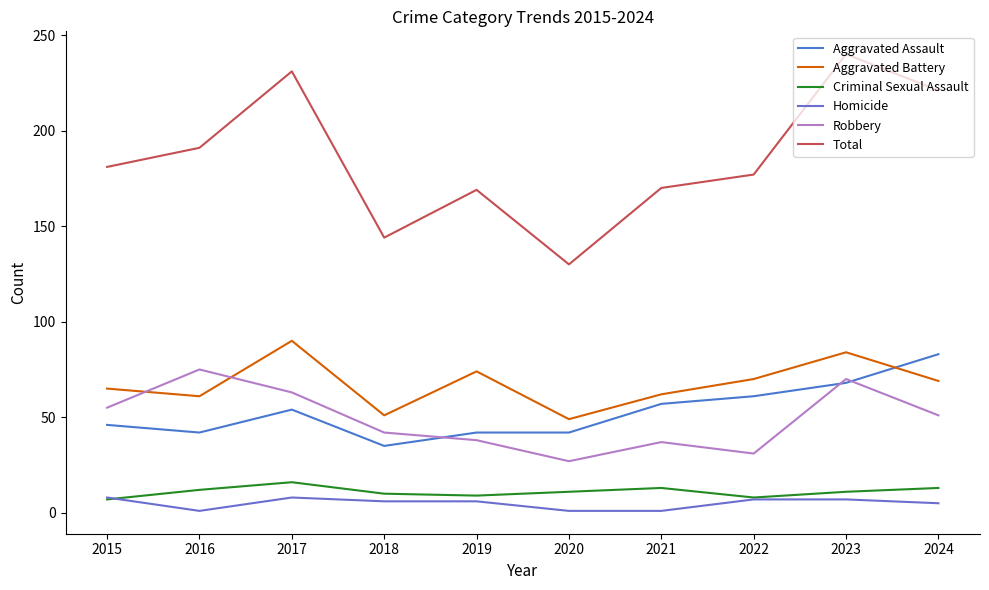

Which has a higher value, 2015 or 2022?

2022